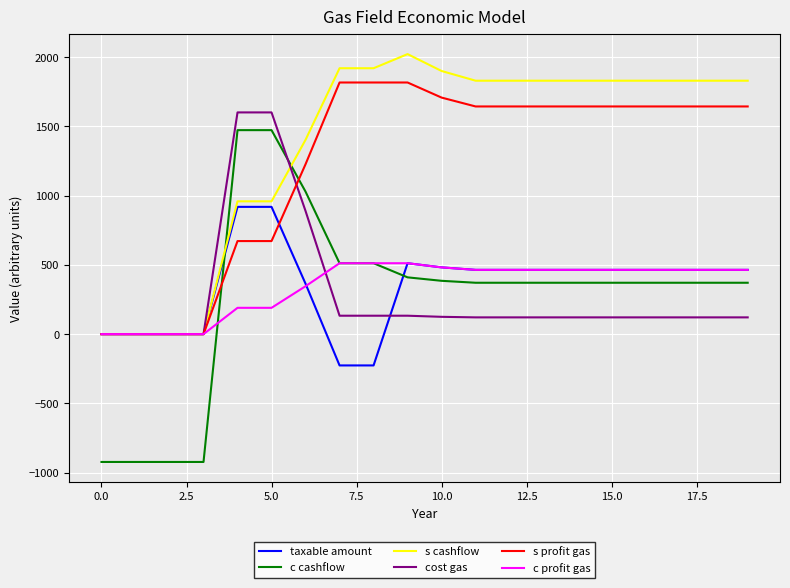

What is the greatest value displayed?

2022